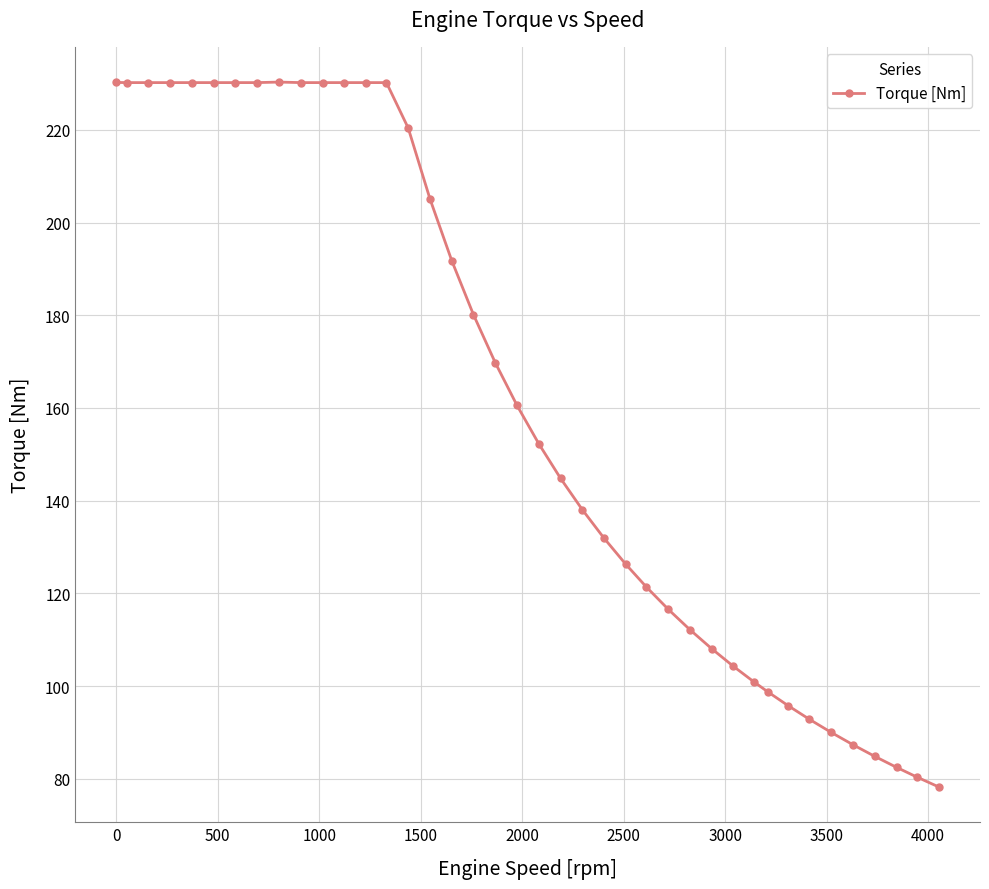

What is the average value?

162.5